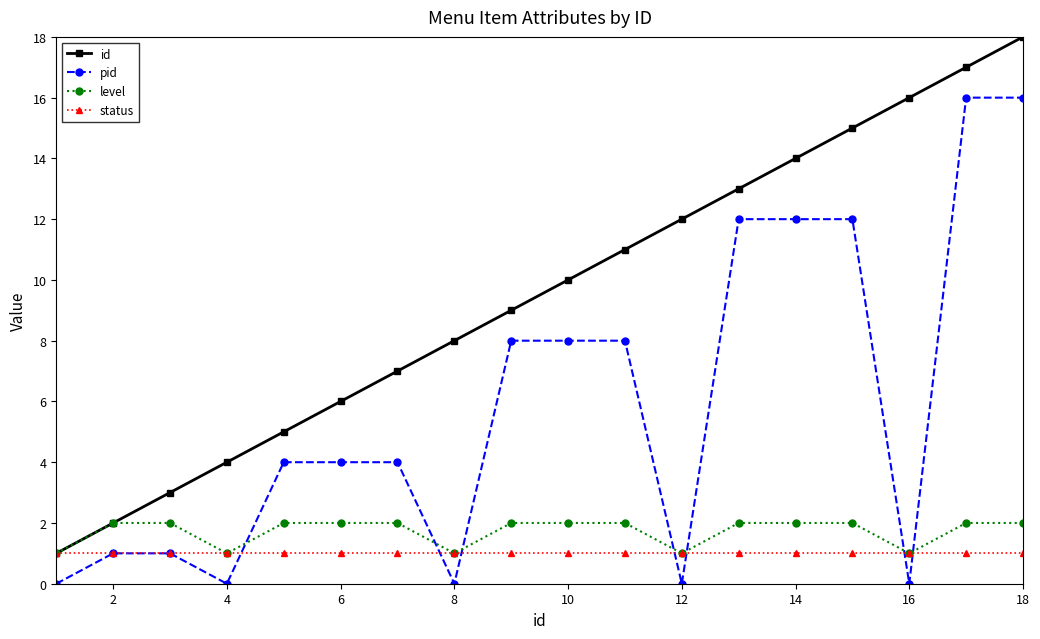

What is the highest value of the id series?

18